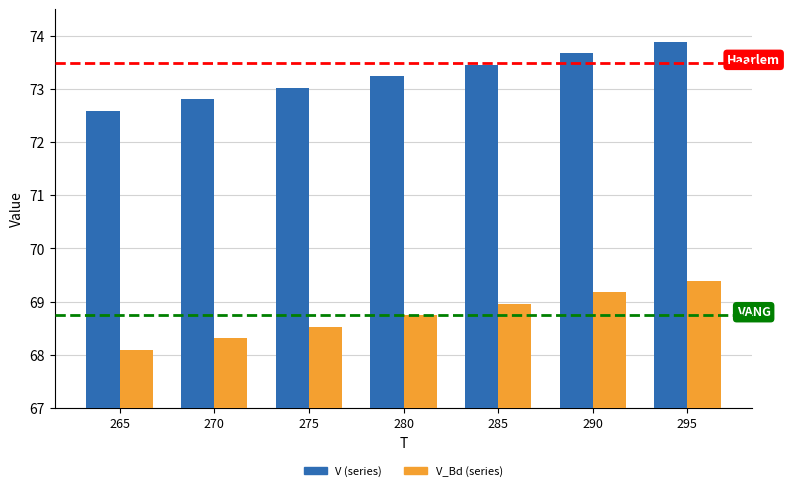

At which category is the sum across all series the highest?

295